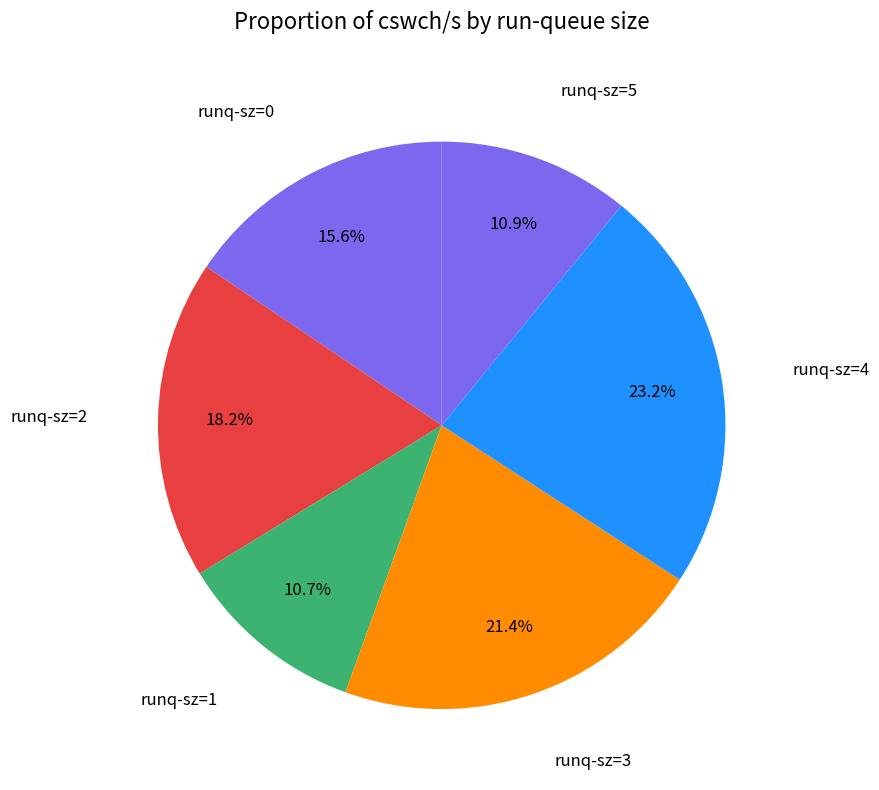

How many slices are in this pie chart?

6